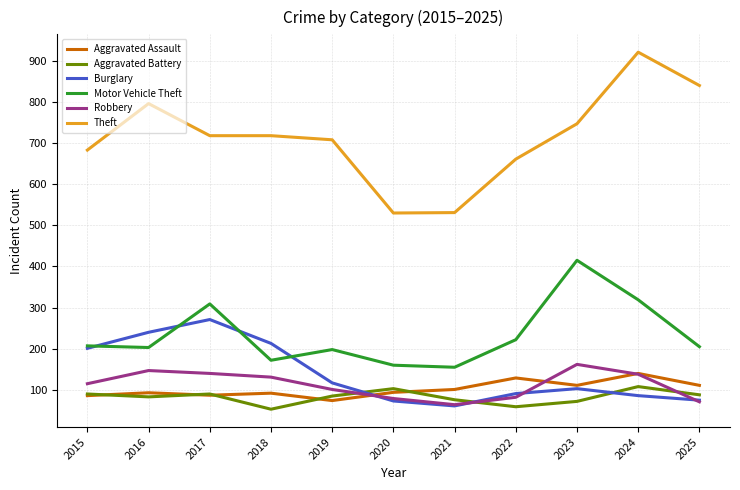

What is the difference between the second highest and second lowest values in the Aggravated Battery series?

44